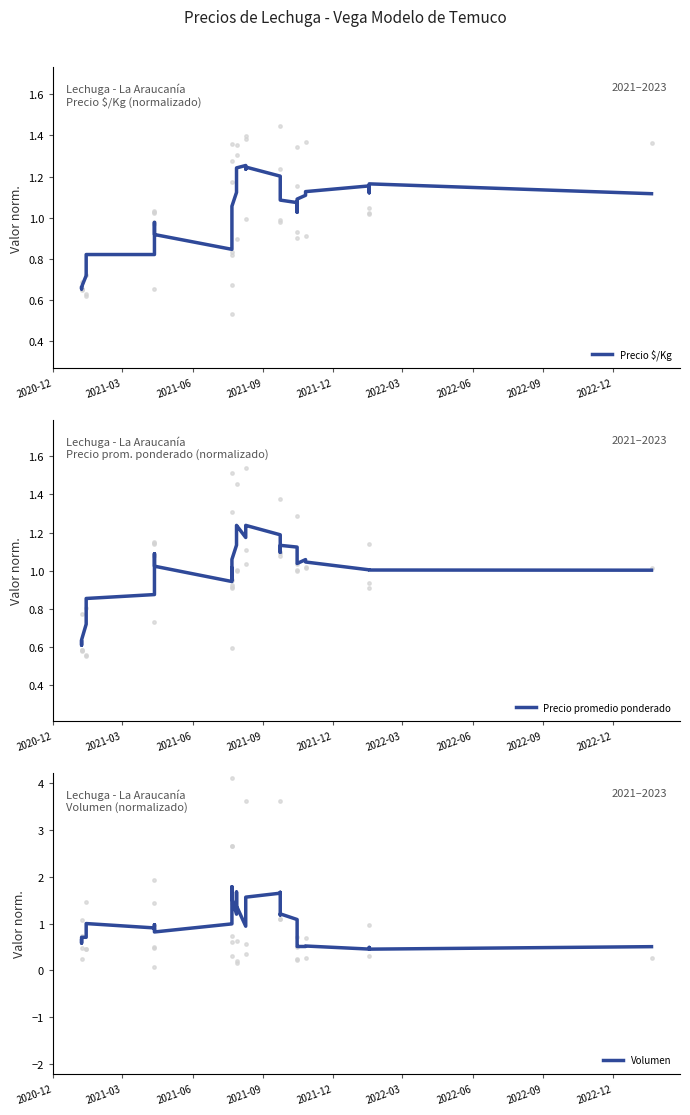

Which series reaches the maximum Y coordinate?

Volumen